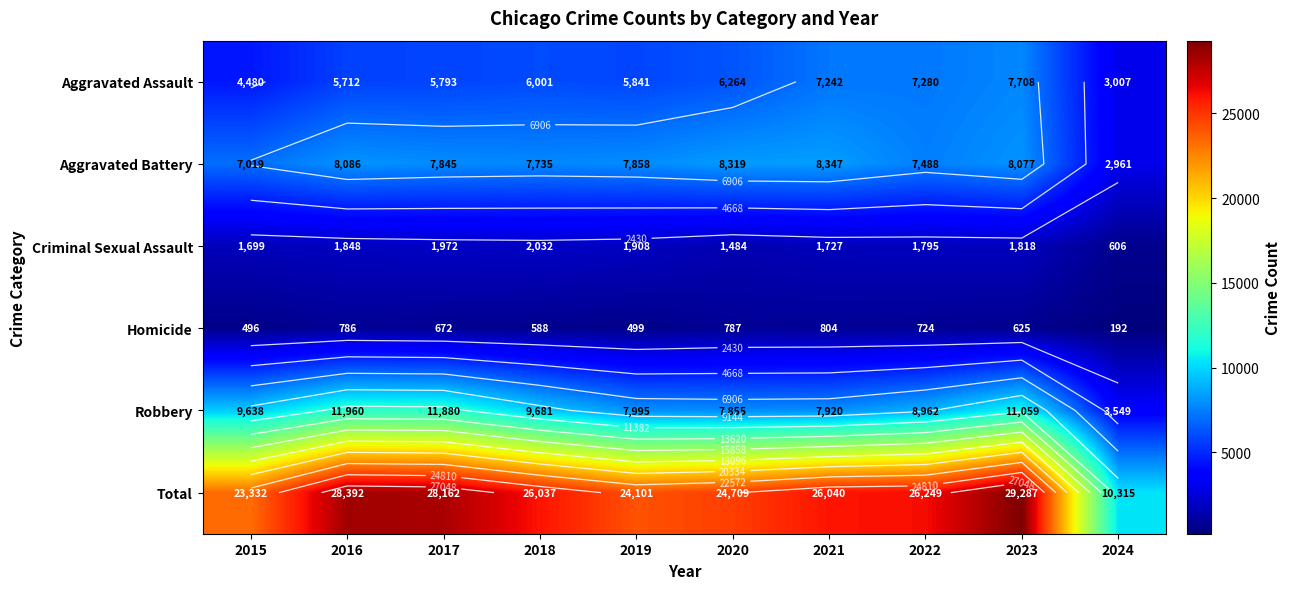

What is the highest value of the Aggravated Battery series?

8347